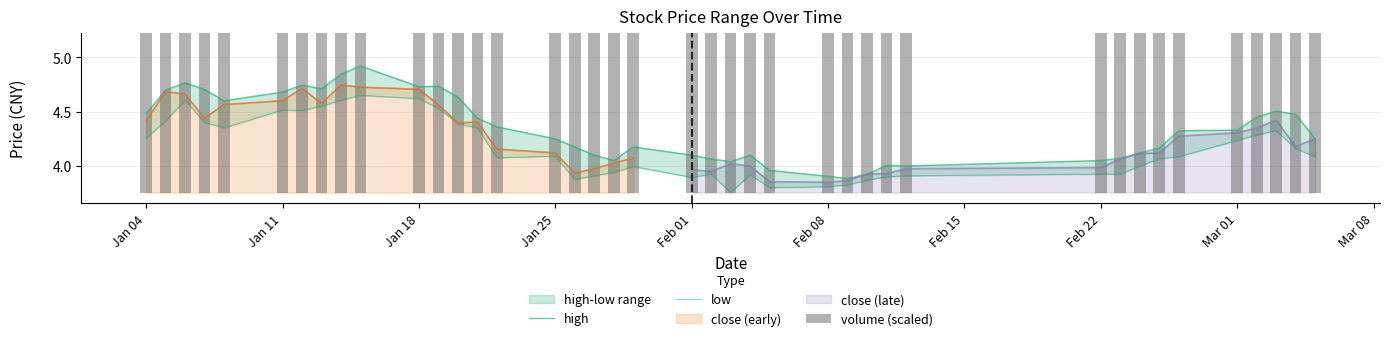

How many data points in high are less than 4?

4